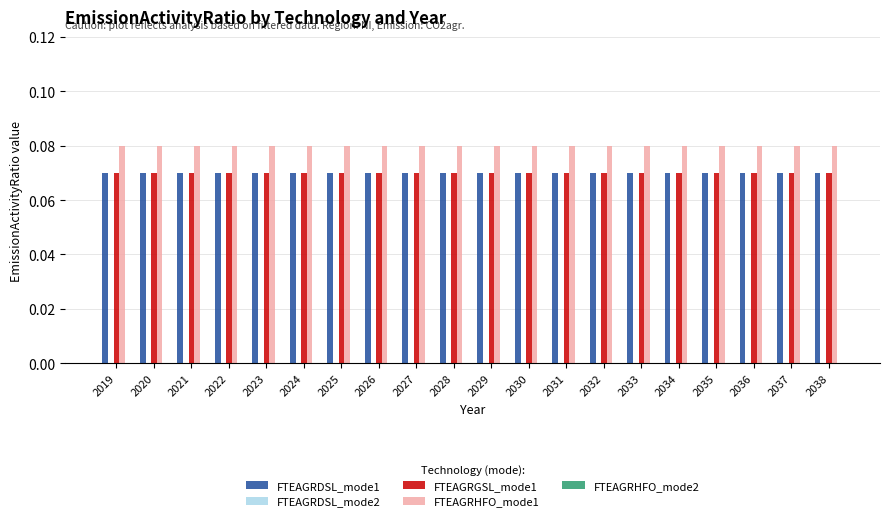

The FTEAGRDSL_mode1 series shows 0.0 at 2020. True or false?

False